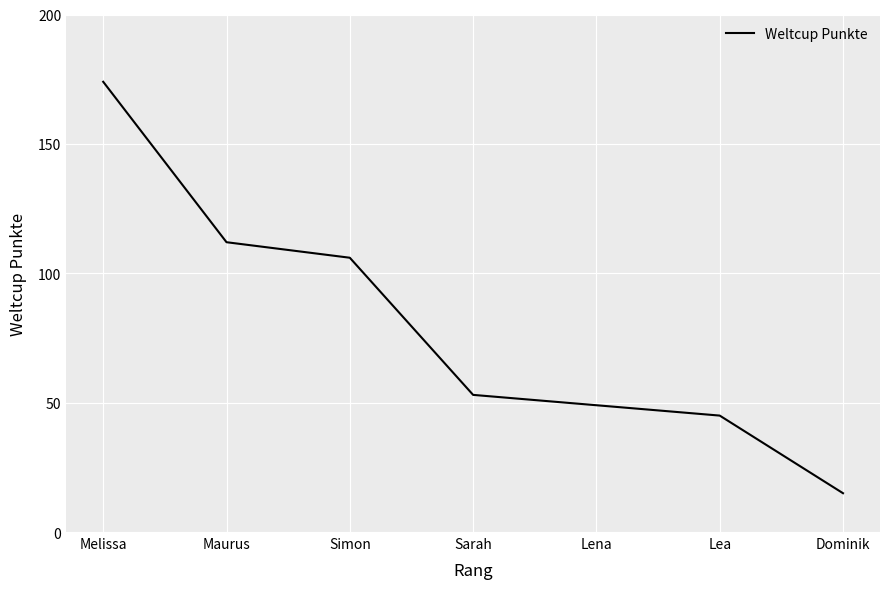

The chart shows a value of 174 at Melissa. True or false?

True